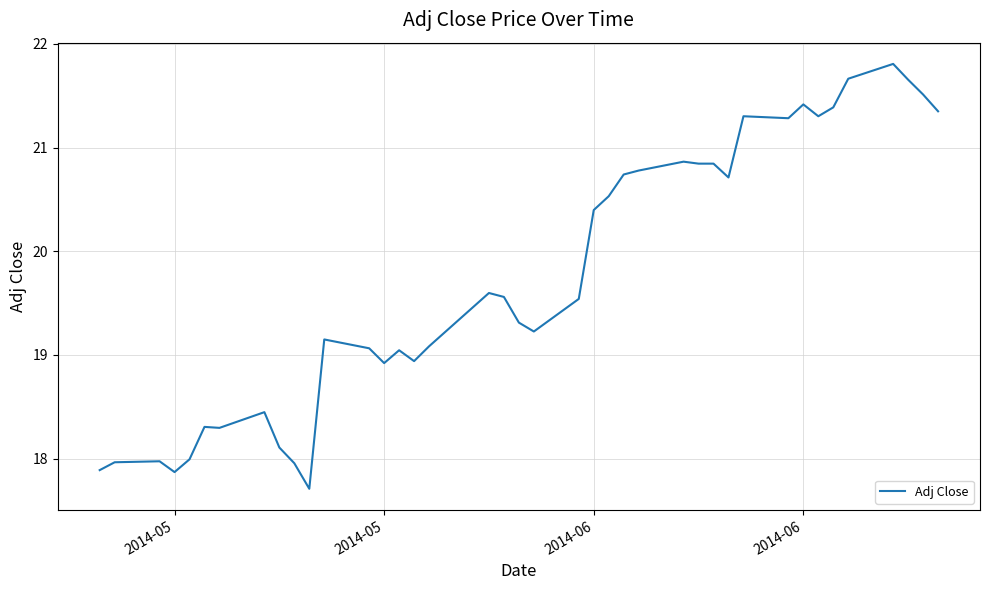

What is the greatest value displayed?

21.8